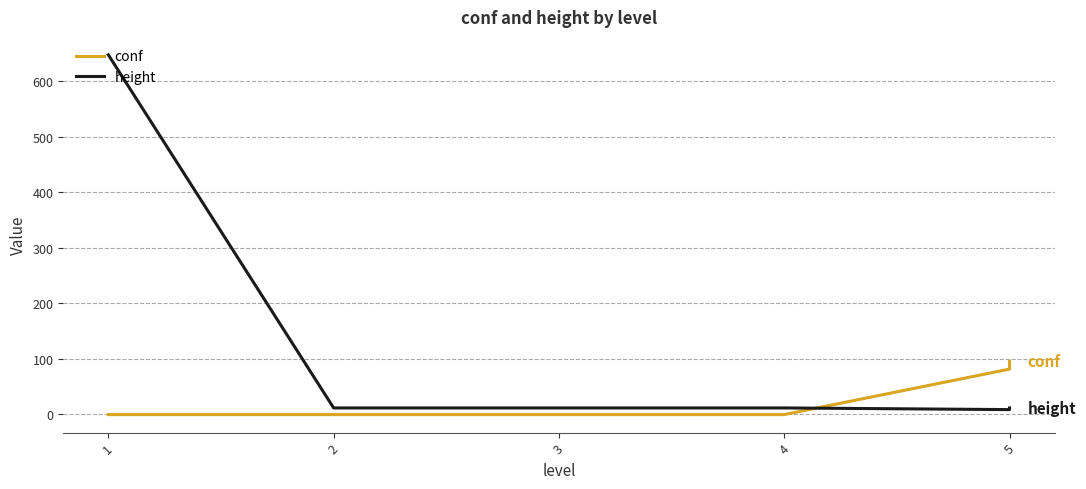

Is the value of height at 1 greater than the value of conf at 2?

Yes